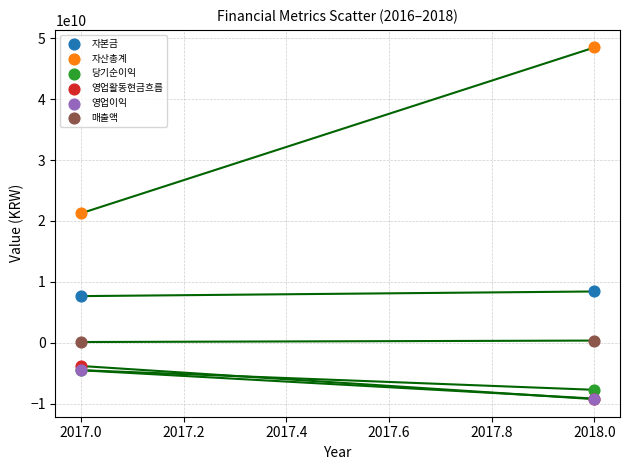

In the 영업활동현금흐름 series, what Y value is closest to -6554843151?

-3832125766